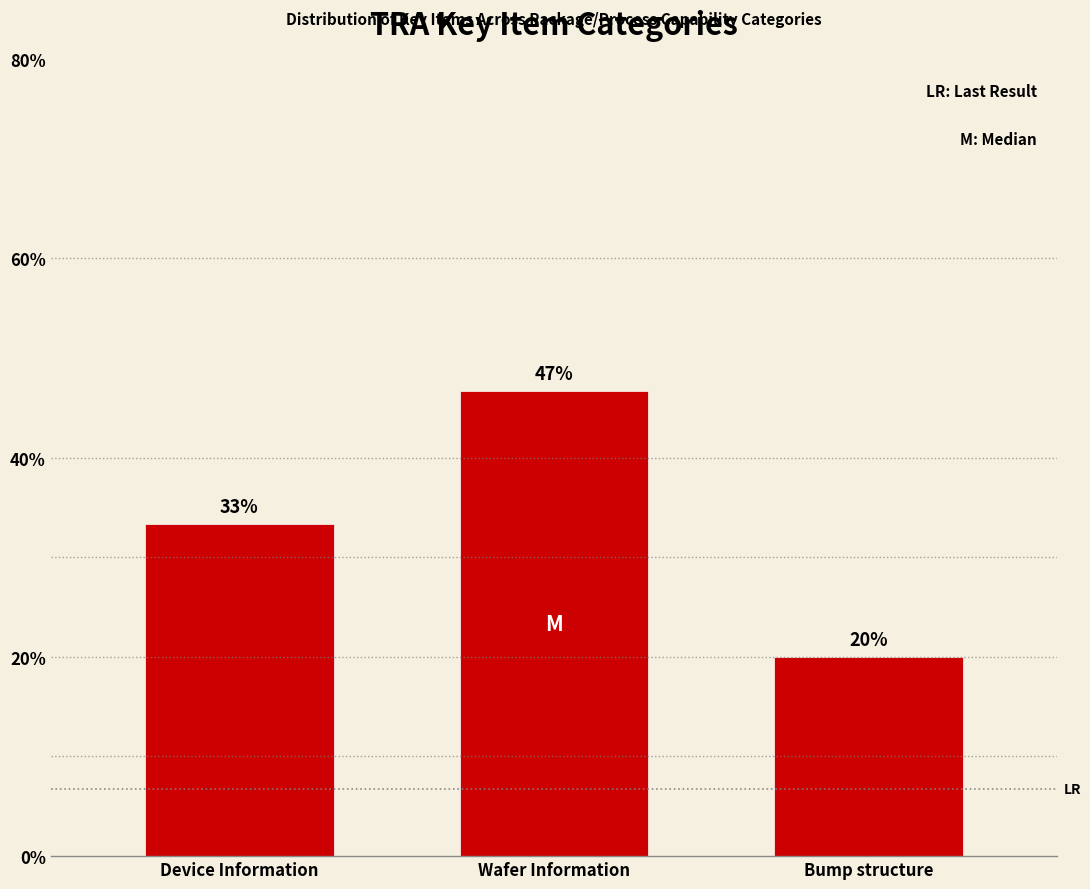

Are the bars horizontal?

No